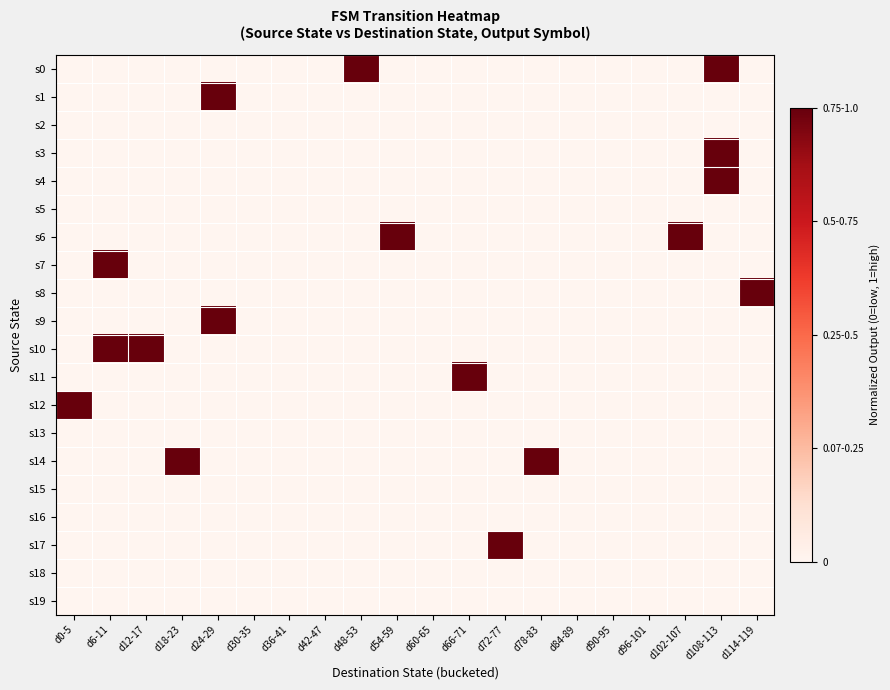

At how many categories does at least one series exceed 0?

13